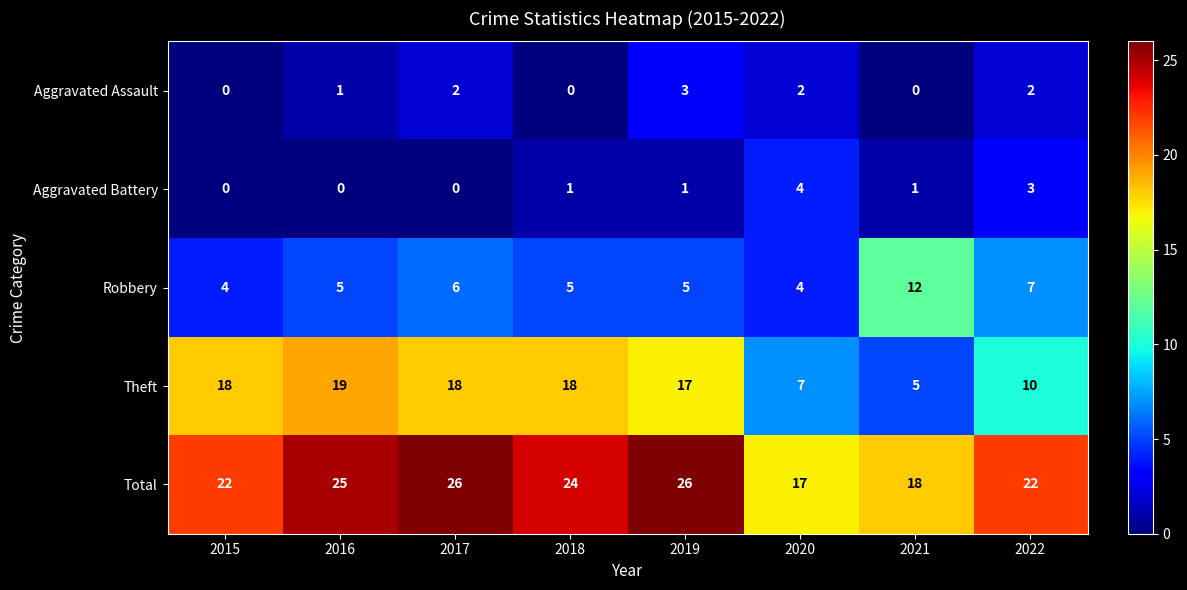

How many Aggravated Assault values are between 0 and 2?

7